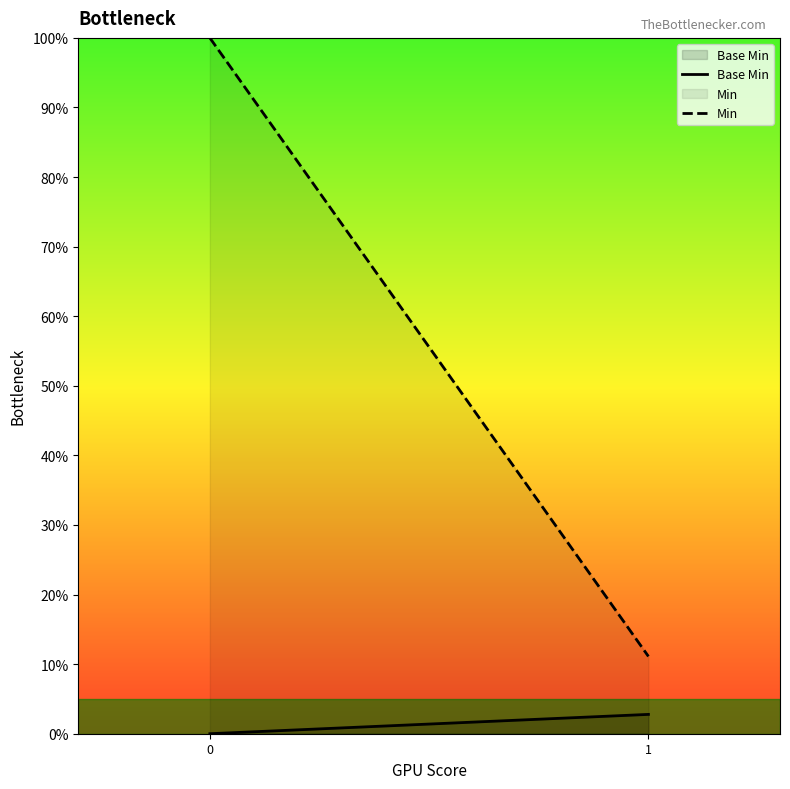

What is the minimum value for Min?

11.1